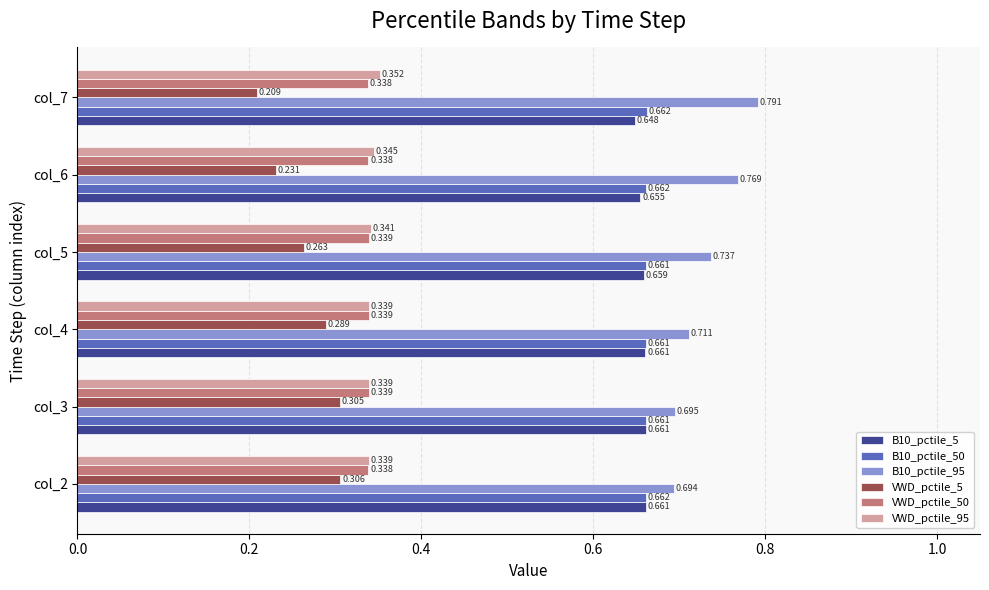

Is the value of B10_pctile_5 at col_7 greater than the value of VWD_pctile_50 at col_6?

Yes